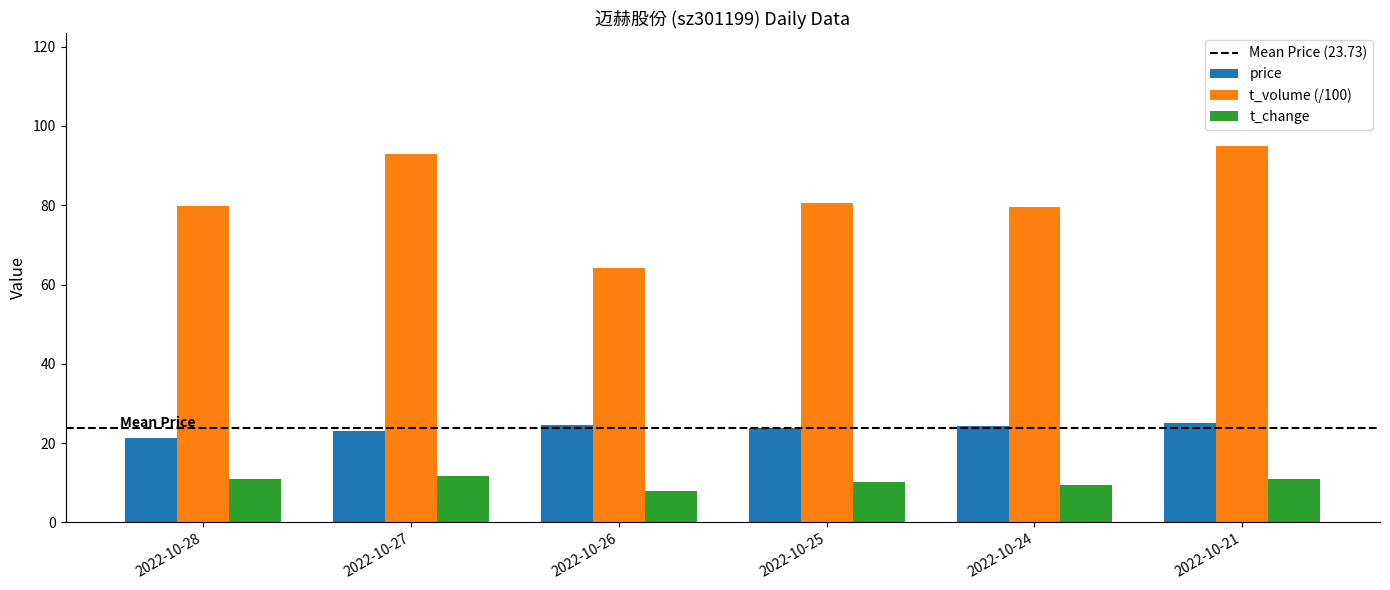

How many series are shown in this chart?

3